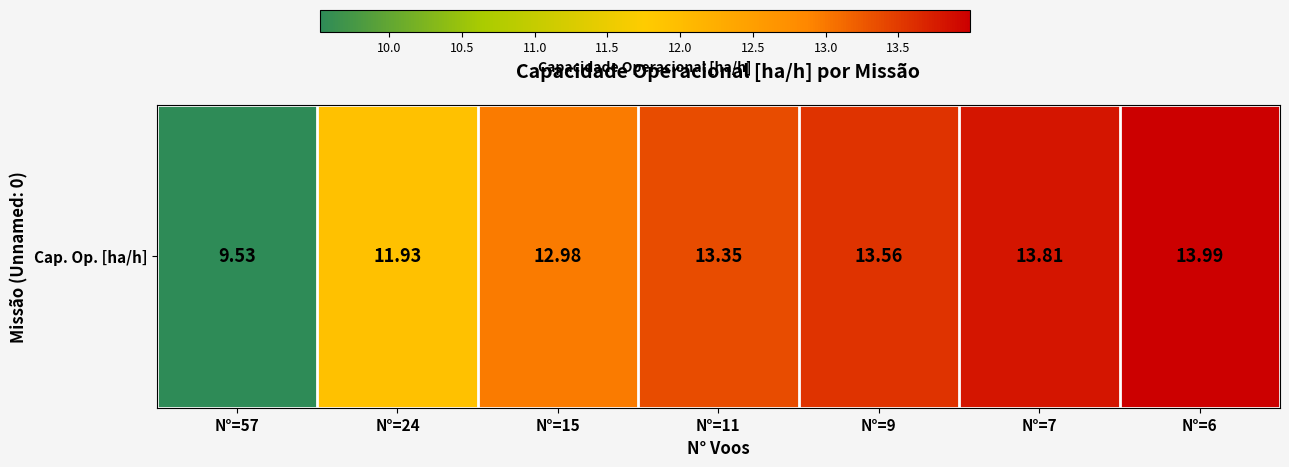

The chart shows a value of 8.3 at N°=24. True or false?

False